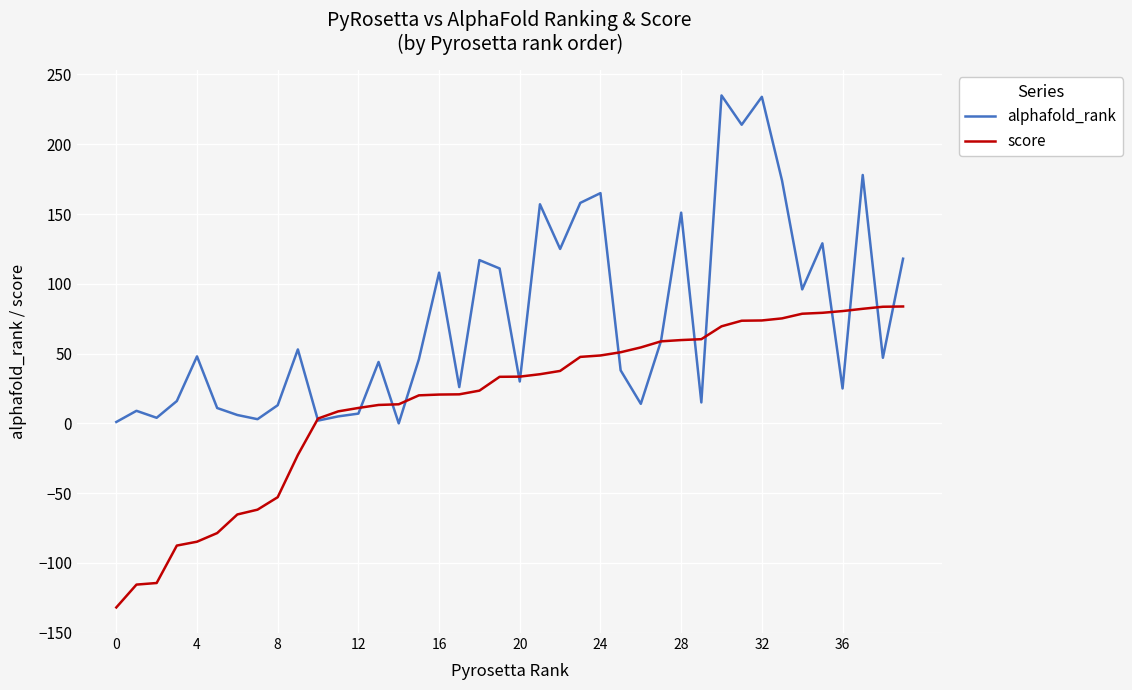

Rank the series by their maximum value, from highest to lowest.

alphafold_rank, score